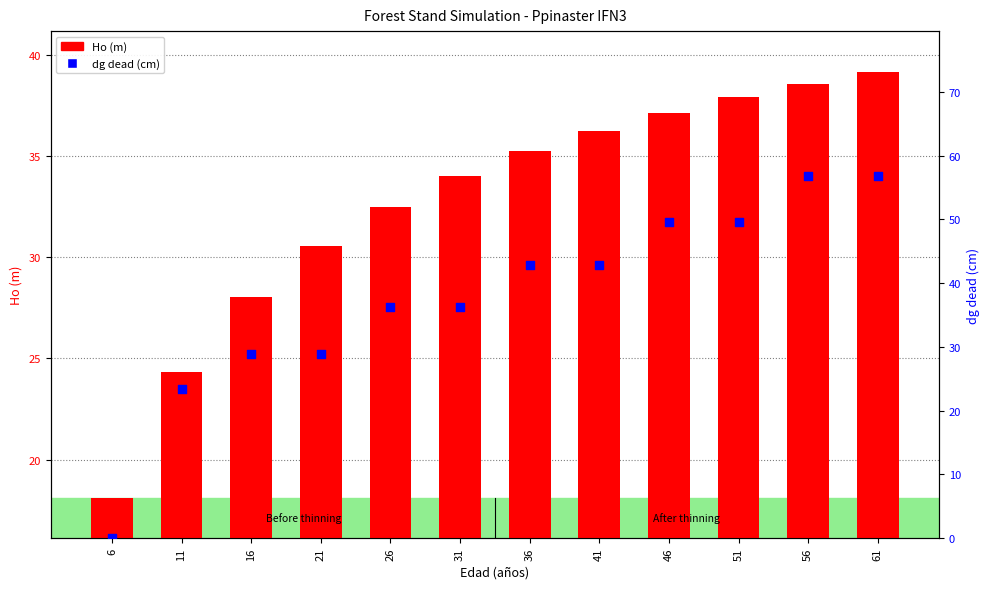

Which series contains the highest Y value?

dg dead (cm)